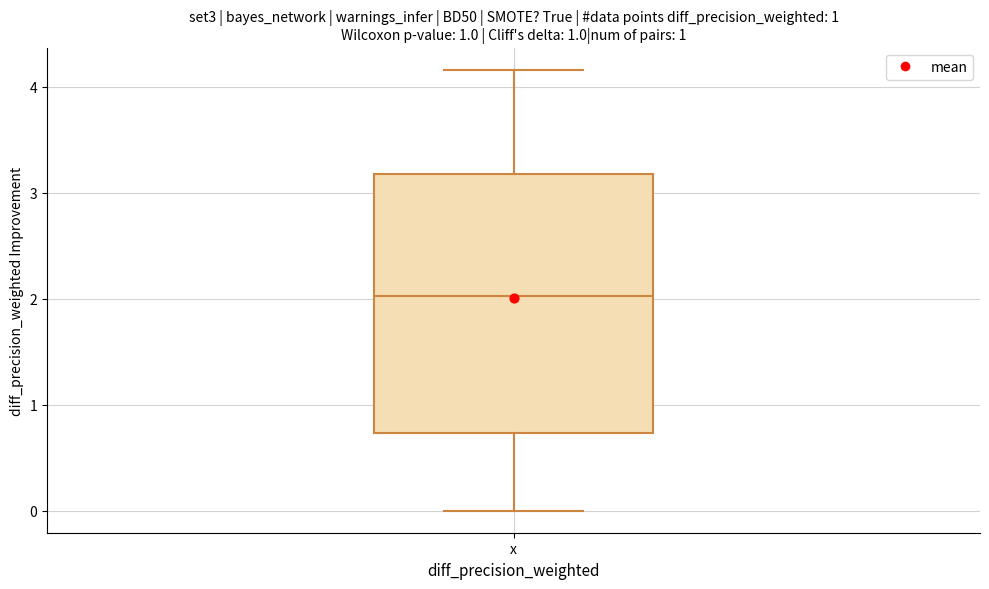

Read this box plot against the y-axis: the position of the median line, the range covered by the box, and the ends of both whiskers. The values are not printed on the chart, so give them approximately, as read against the axis.

median 2.0, box 0.7 to 3.2, whiskers 0.0 to 4.2